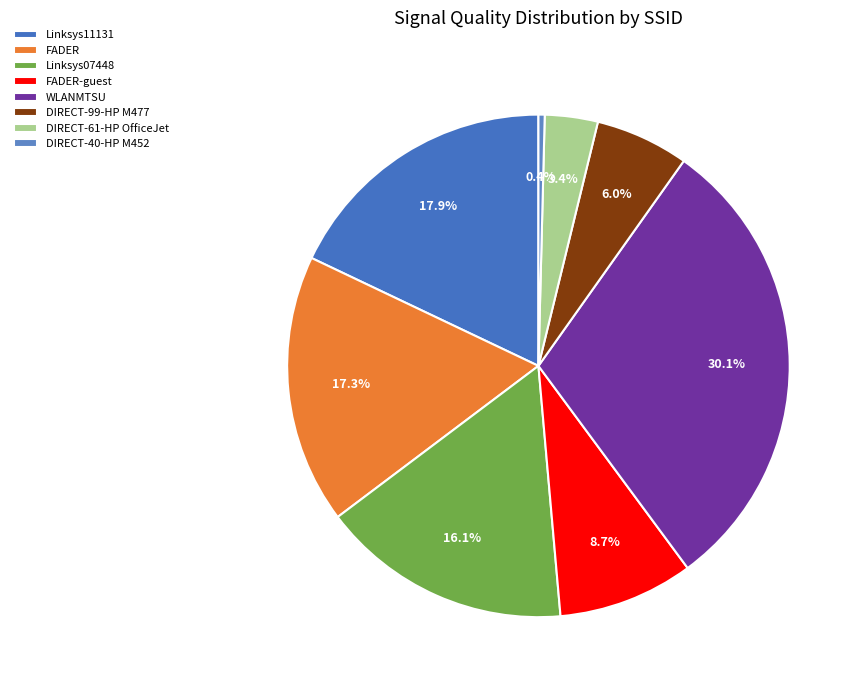

Is there any slice that represents more than half of the pie?

No